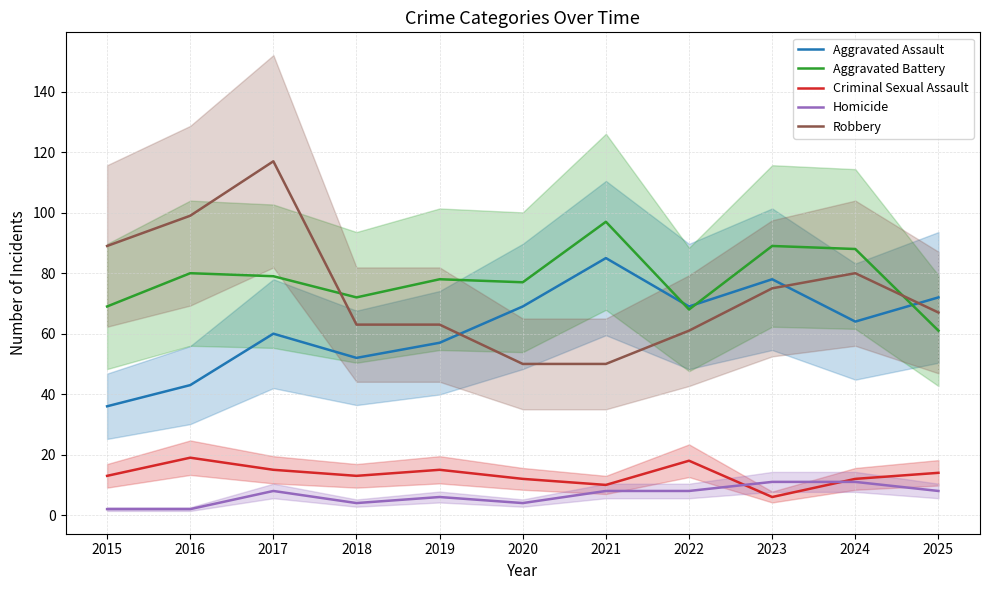

After their last crossing, which series has the higher values: Robbery or Aggravated Assault?

Aggravated Assault